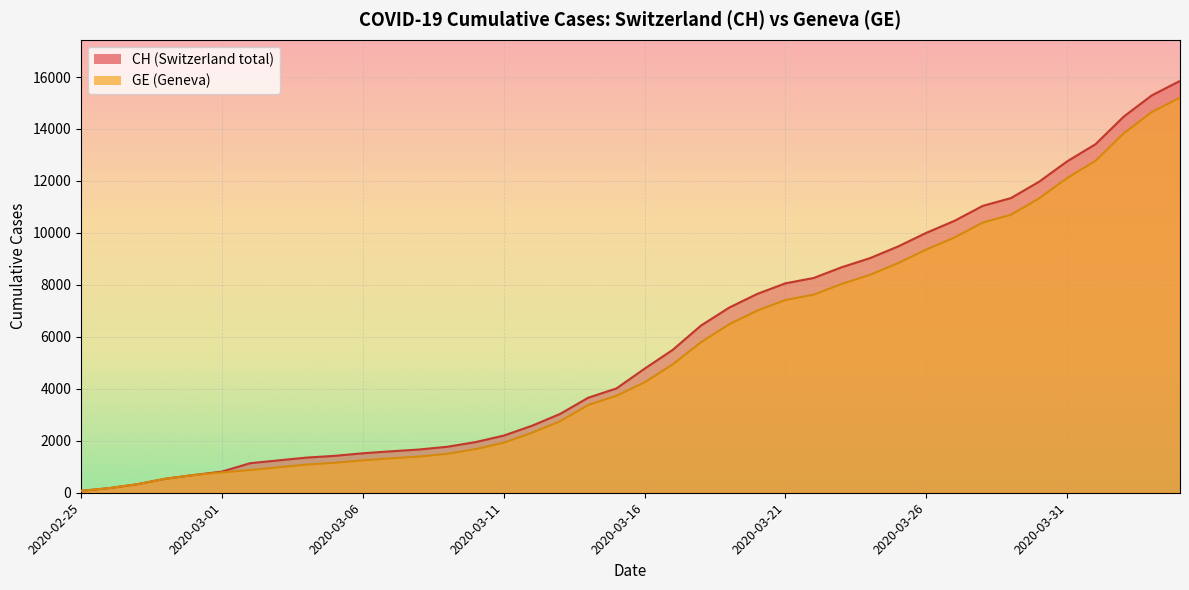

Reading left to right, transcribe all the data shown in this chart.

CH: 2020-02-25=73	2020-02-26=178	2020-02-27=329	2020-02-28=540	2020-02-29=682	2020-03-01=814	2020-03-02=1137	2020-03-03=1245	2020-03-04=1353	2020-03-05=1420	2020-03-06=1519	2020-03-07=1595	2020-03-08=1664	2020-03-09=1770	2020-03-10=1949	2020-03-11=2199	2020-03-12=2577	2020-03-13=3033	2020-03-14=3658	2020-03-15=4014	2020-03-16=4775	2020-03-17=5501	2020-03-18=6434	2020-03-19=7125	2020-03-20=7654	2020-03-21=8061	2020-03-22=8265	2020-03-23=8681	2020-03-24=9030	2020-03-25=9481	2020-03-26=10005	2020-03-27=10467	2020-03-28=11041	2020-03-29=11340	2020-03-30=11971	2020-03-31=12758	2020-04-01=13413	2020-04-02=14473	2020-04-03=15294	2020-04-04=15850
GE: 2020-02-25=73	2020-02-26=178	2020-02-27=329	2020-02-28=540	2020-02-29=682	2020-03-01=784	2020-03-02=872	2020-03-03=979	2020-03-04=1085	2020-03-05=1152	2020-03-06=1248	2020-03-07=1324	2020-03-08=1393	2020-03-09=1499	2020-03-10=1678	2020-03-11=1928	2020-03-12=2306	2020-03-13=2752	2020-03-14=3377	2020-03-15=3733	2020-03-16=4248	2020-03-17=4944	2020-03-18=5792	2020-03-19=6483	2020-03-20=7012	2020-03-21=7419	2020-03-22=7623	2020-03-23=8039	2020-03-24=8388	2020-03-25=8839	2020-03-26=9363	2020-03-27=9825	2020-03-28=10399	2020-03-29=10698	2020-03-30=11329	2020-03-31=12116	2020-04-01=12771	2020-04-02=13831	2020-04-03=14652	2020-04-04=15208